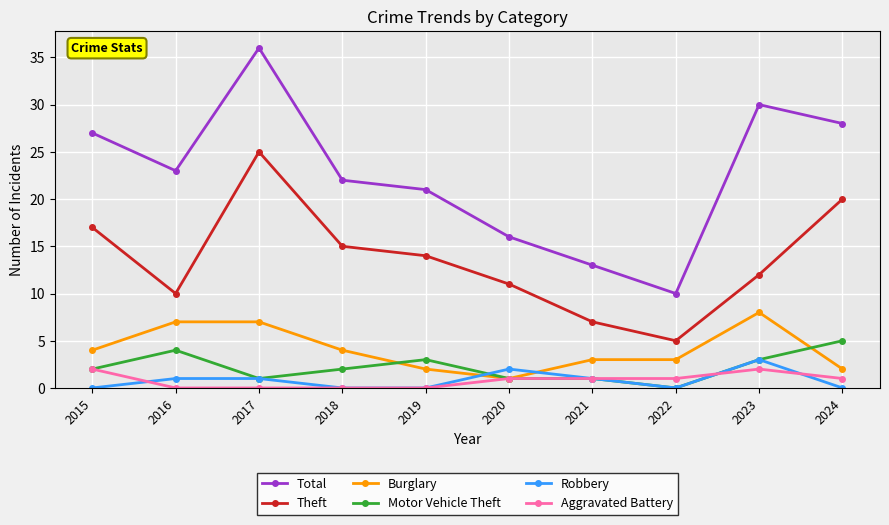

Where is the first local minimum for Theft?

2016